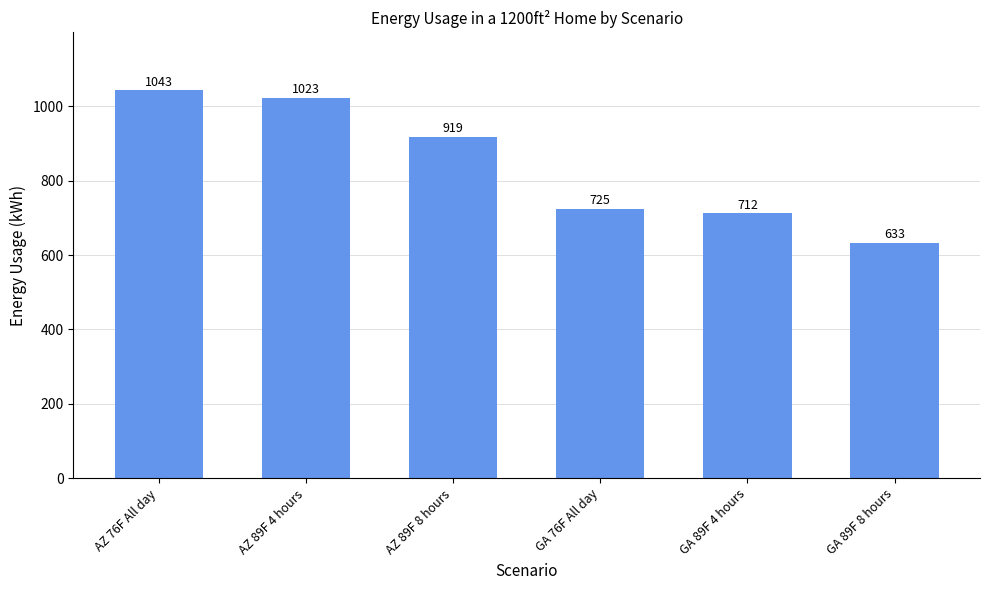

Where does the data first go above 919?

AZ 76F All day